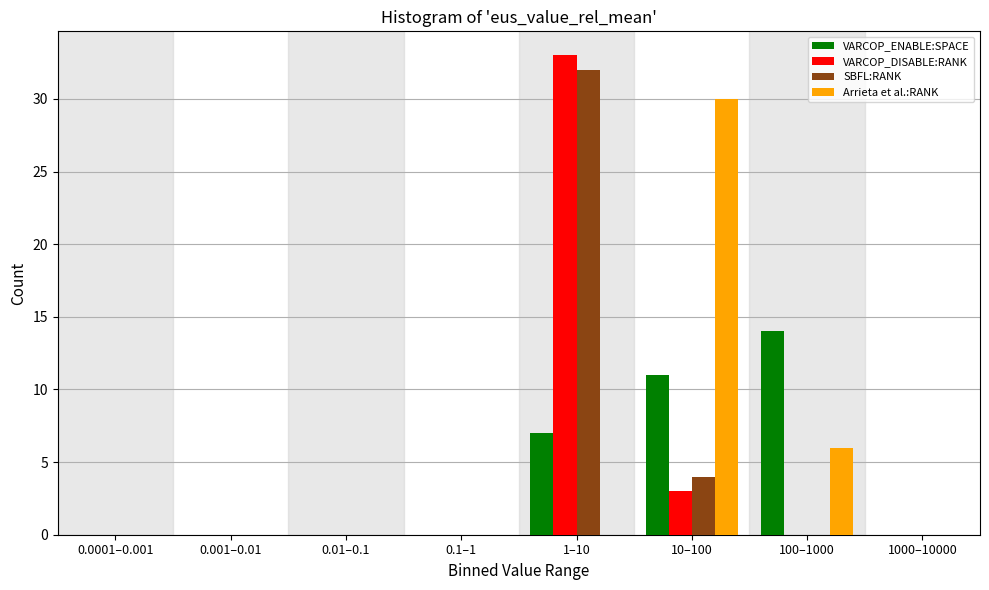

True or false: VARCOP_ENABLE:SPACE has a value of 3 at 1–10.

False